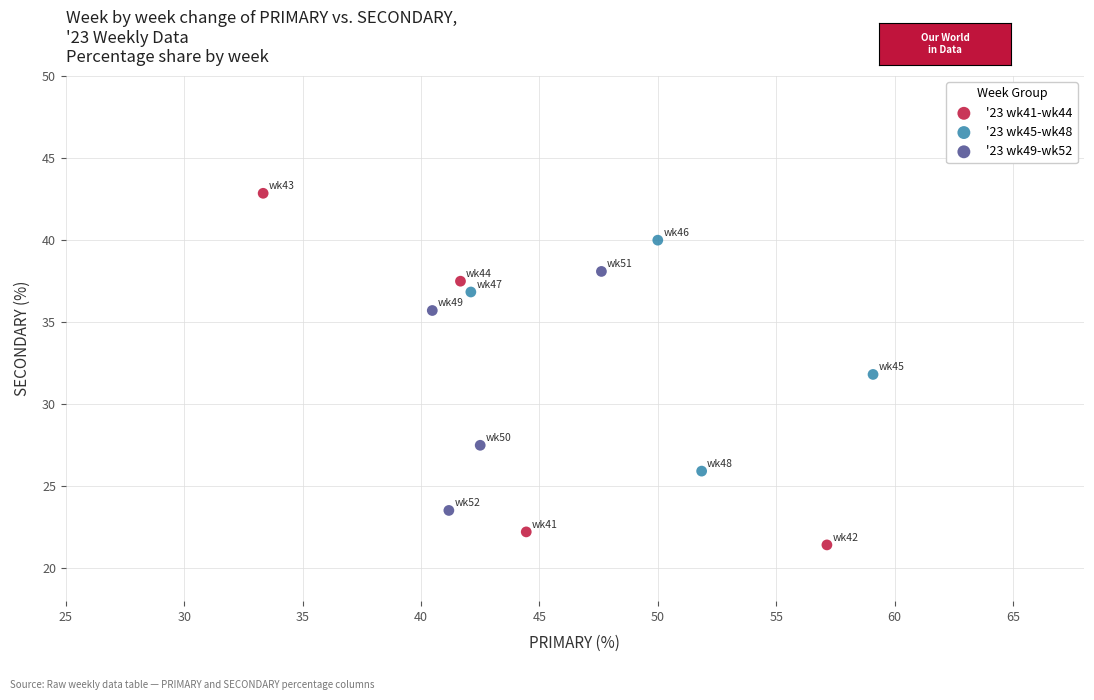

Which series reaches the maximum Y coordinate?

'23 wk41-wk44